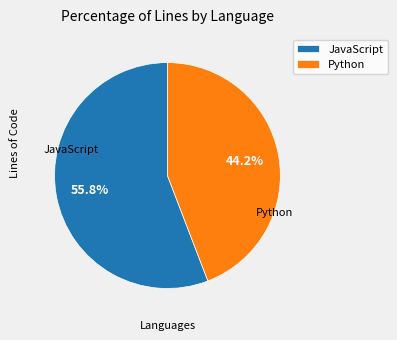

To the nearest percent, what is the difference between the largest and smallest slice percentages?

12%